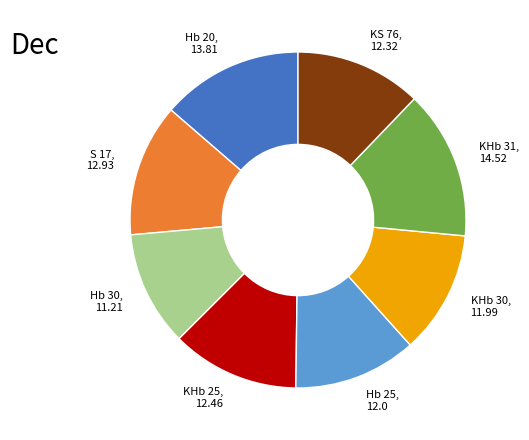

Is the sum of KS 76, 12.32 and Hb 25, 12.0 greater than half?

No